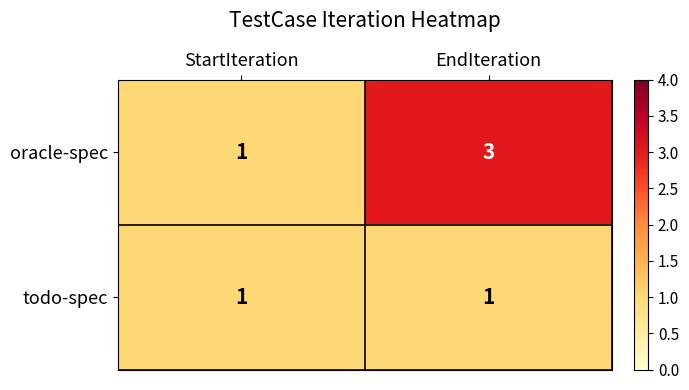

Between StartIteration and EndIteration, which series saw the biggest shift?

oracle-spec